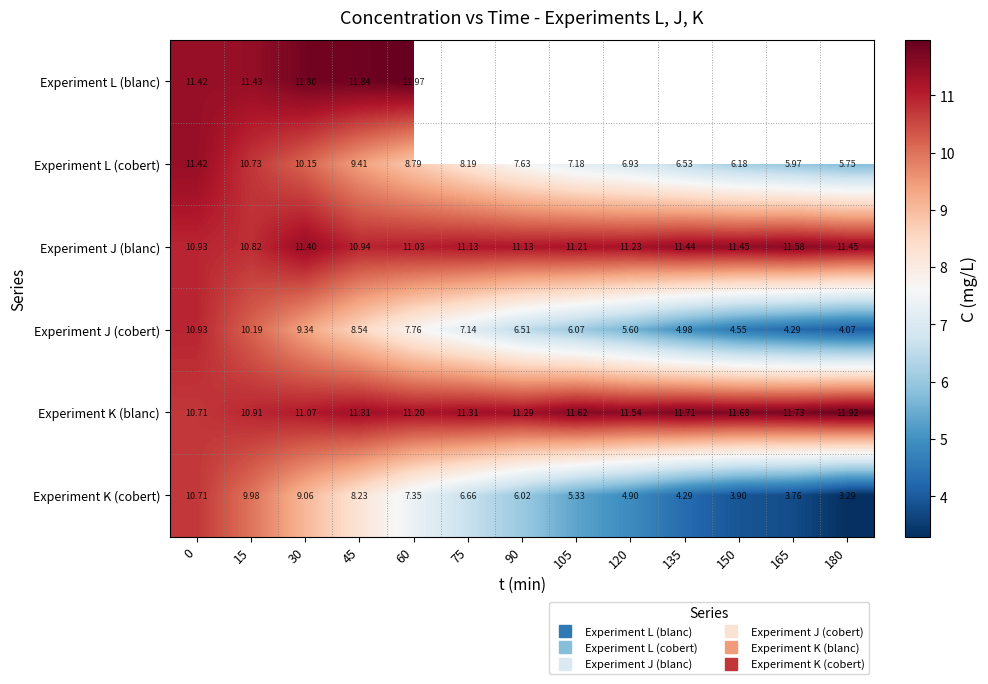

How many categories are shown in the chart?

13